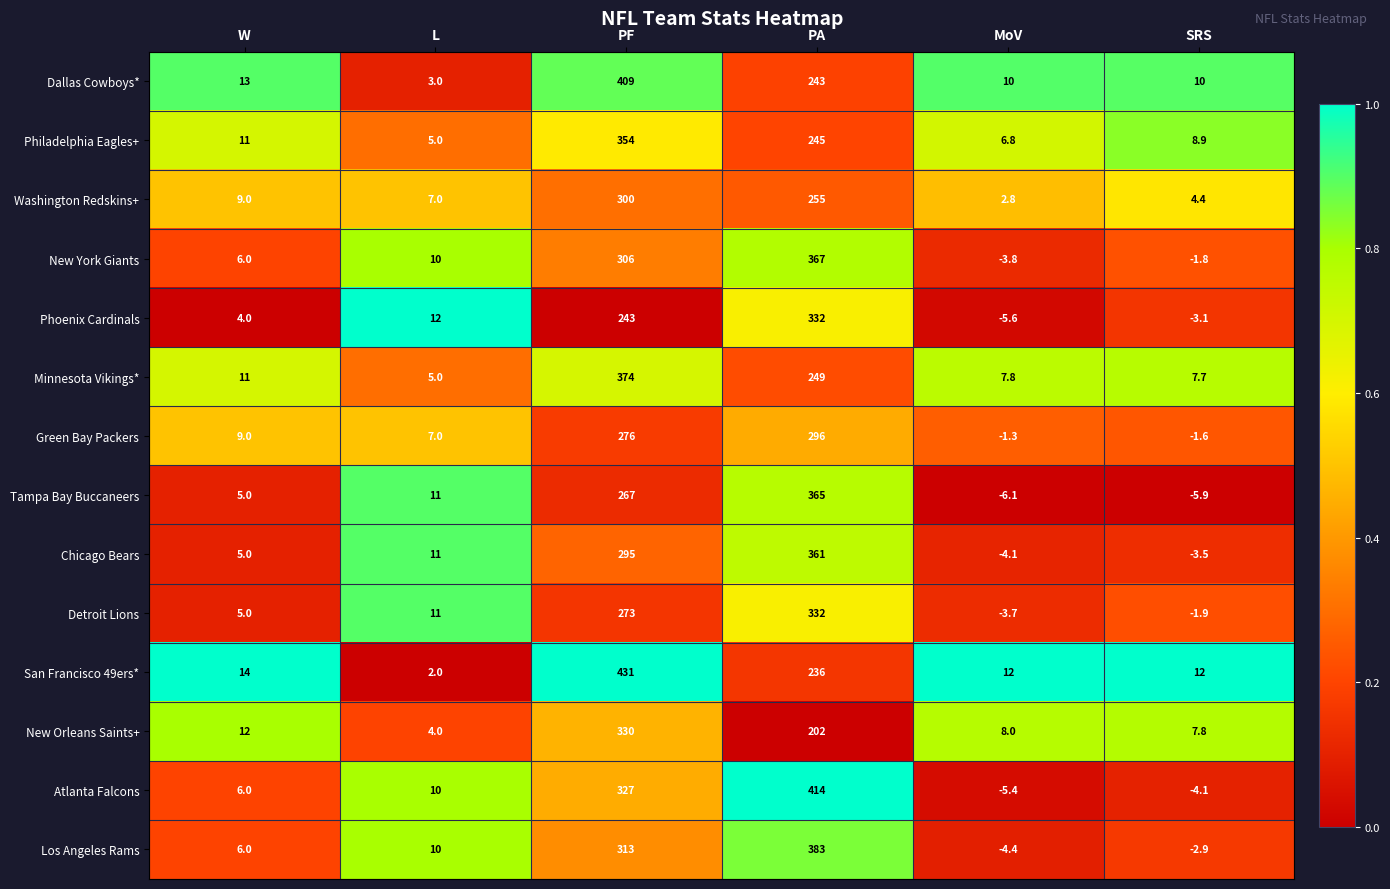

How many series are shown in this chart?

14